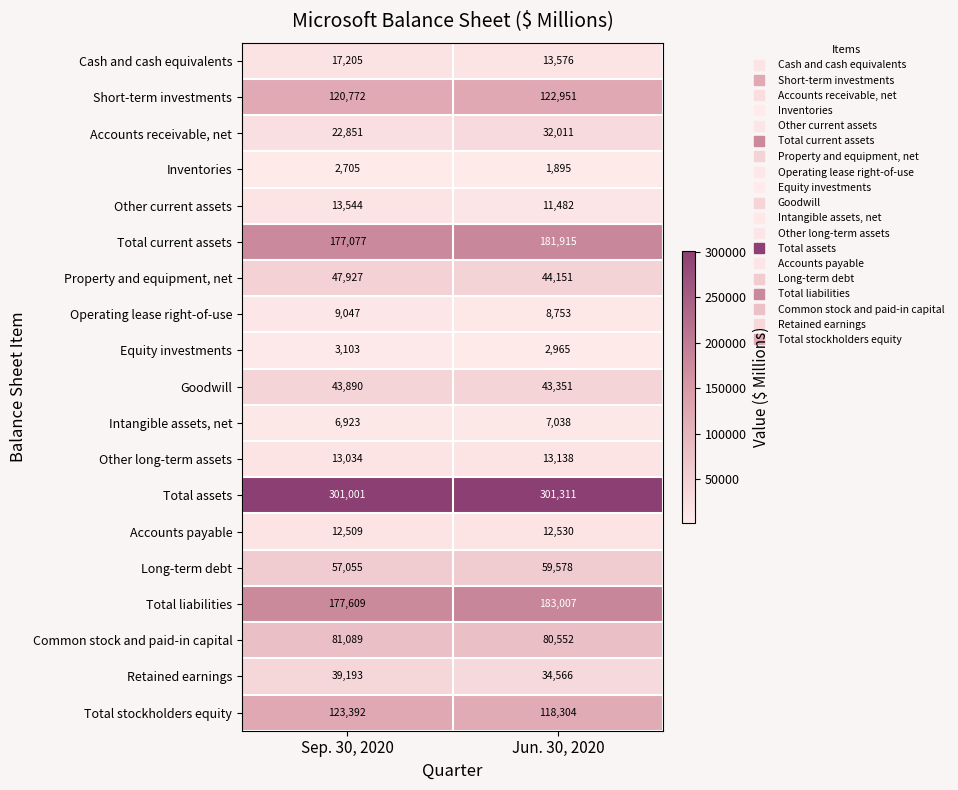

What is the total value across all series at Sep. 30, 2020?

1269926